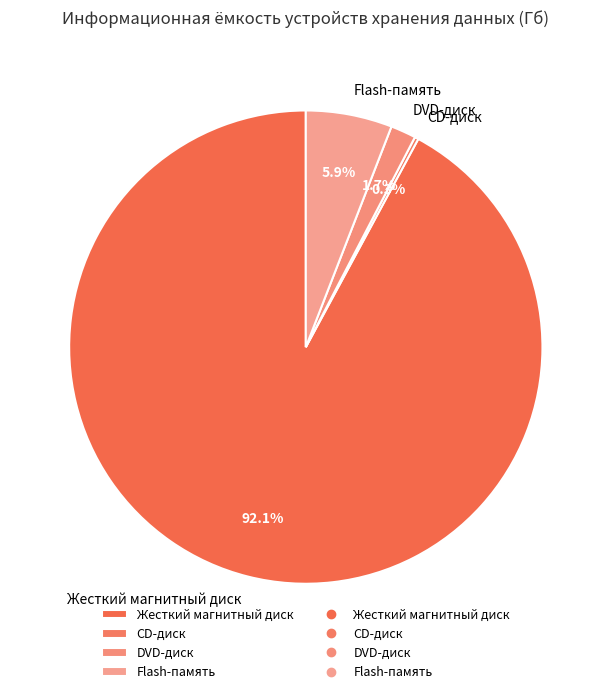

To the nearest percent, what is the average slice percentage?

25%